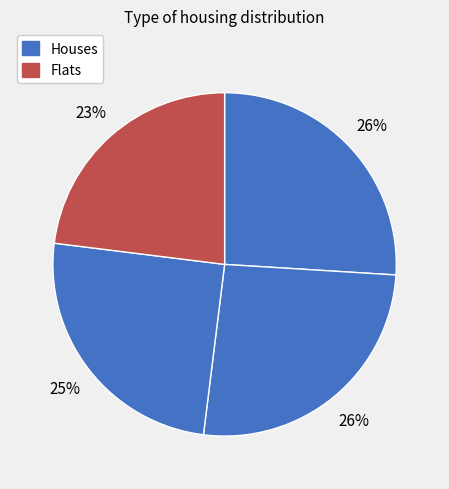

How many slices are in this pie chart?

4